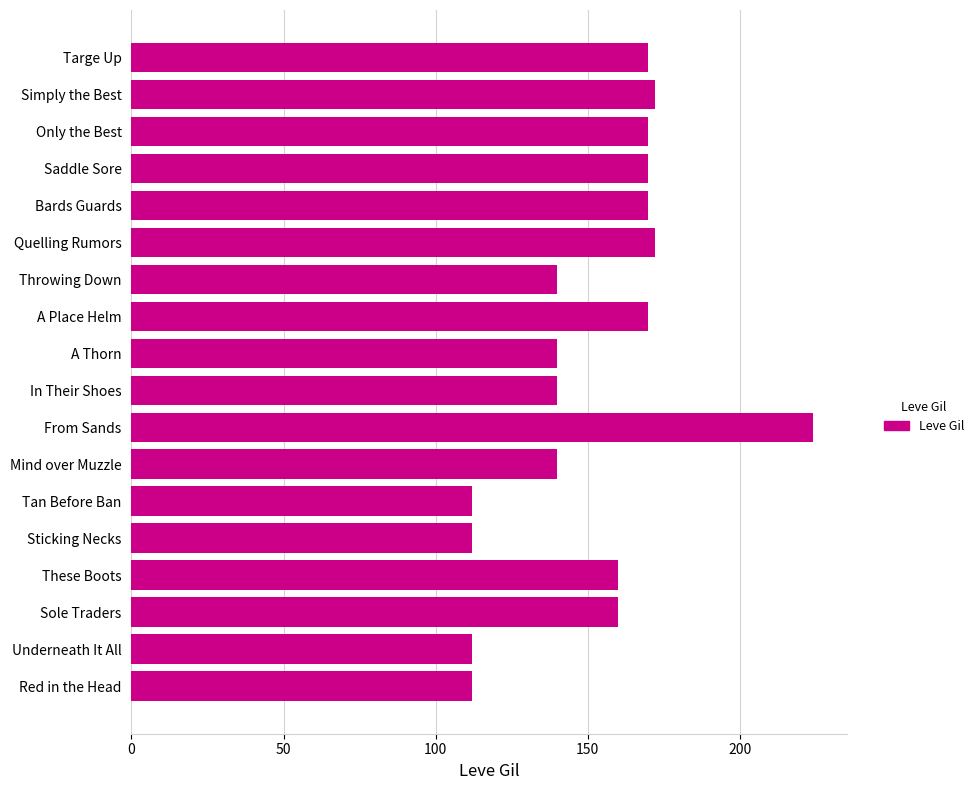

The value at Sole Traders is 262. True or false?

False